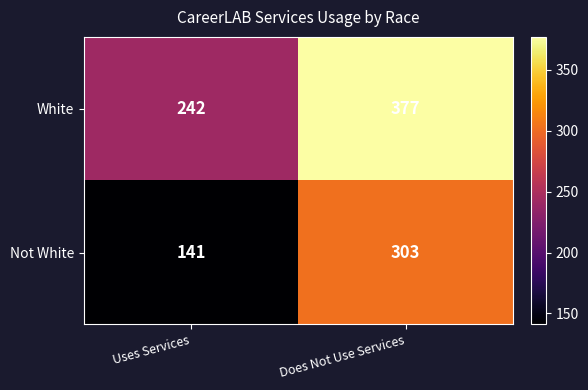

What is the difference between the highest and lowest values at Does Not Use Services?

74